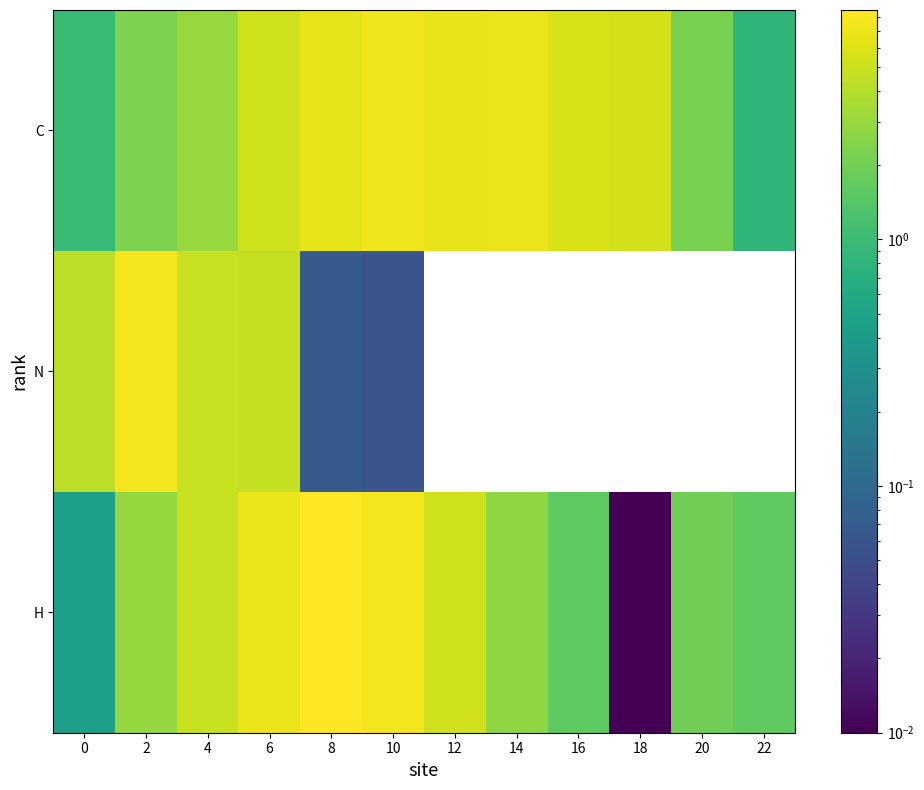

At which category is the sum across all series the highest?

6